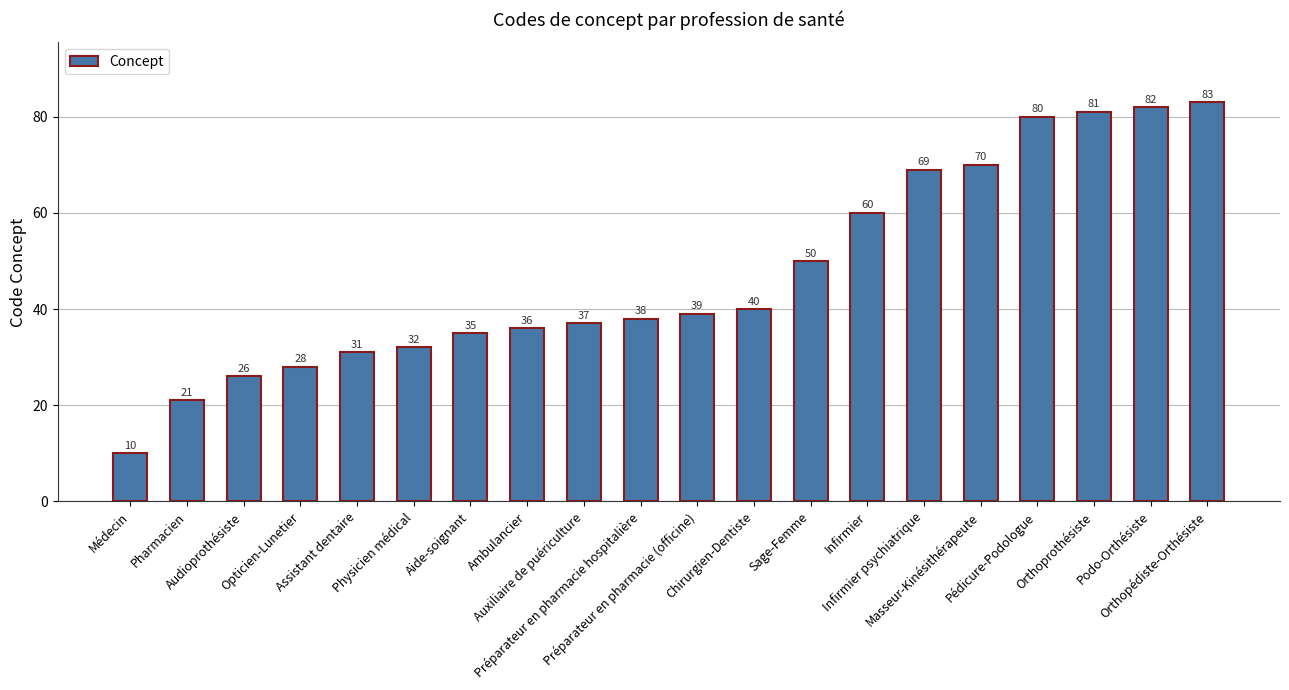

What is the average value?

47